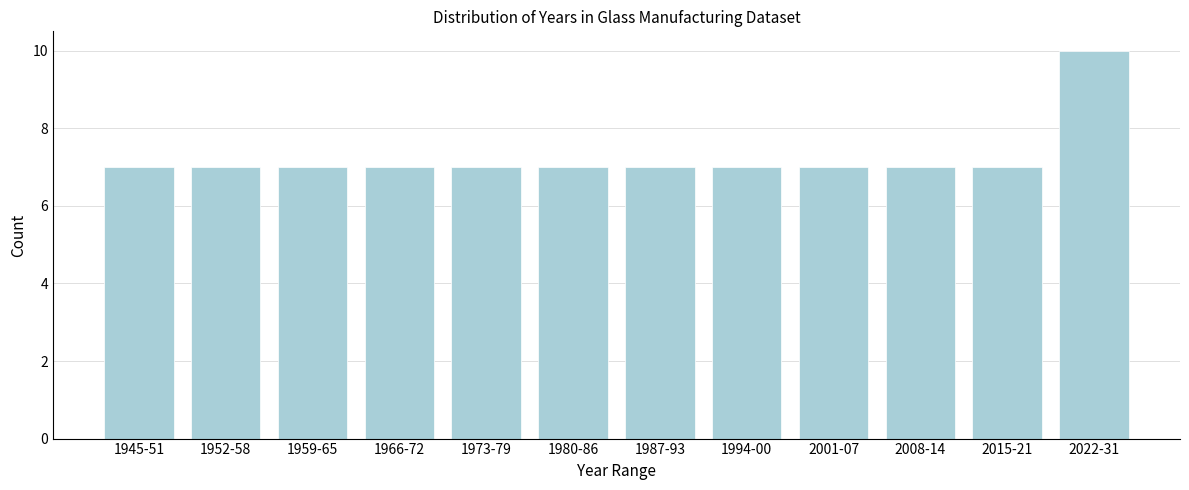

Reading right to left, what are all the values shown in this chart?

2022-31=10	2015-21=7	2008-14=7	2001-07=7	1994-00=7	1987-93=7	1980-86=7	1973-79=7	1966-72=7	1959-65=7	1952-58=7	1945-51=7